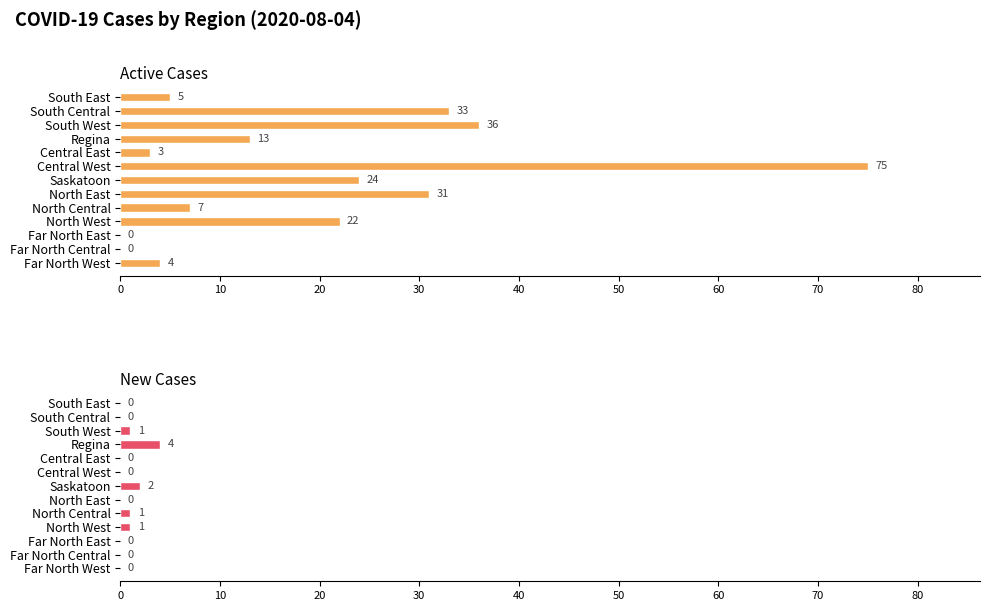

Which series has the largest total across all categories?

Active Cases